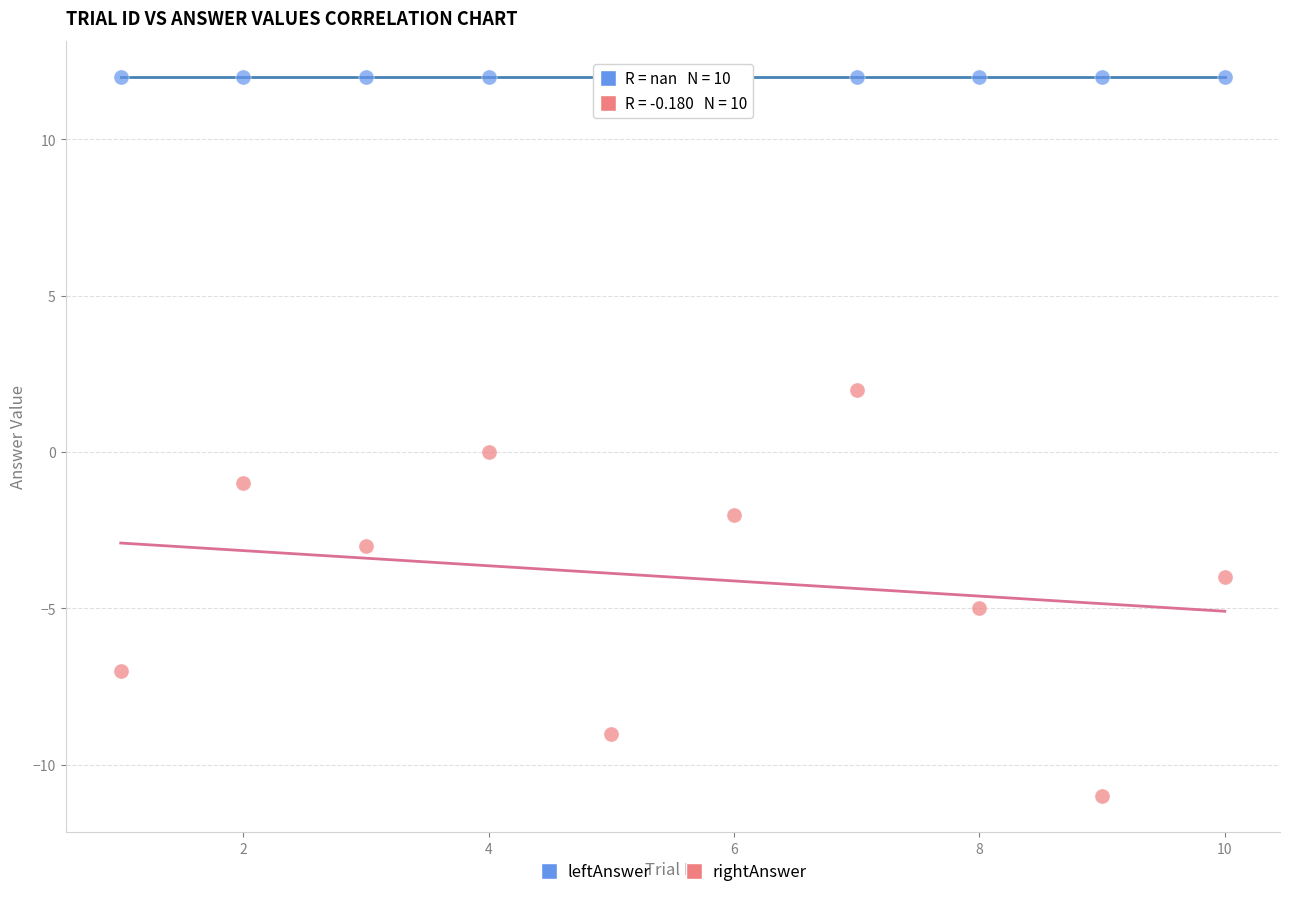

Which series contains the highest Y value?

leftAnswer